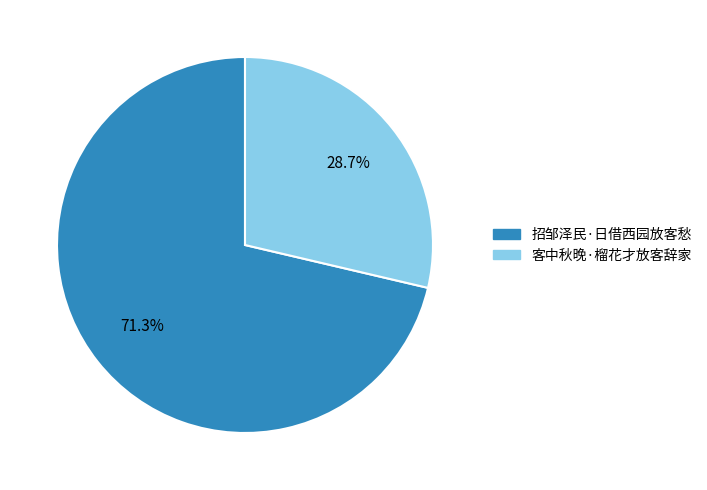

Is there any slice that represents more than half of the pie?

Yes